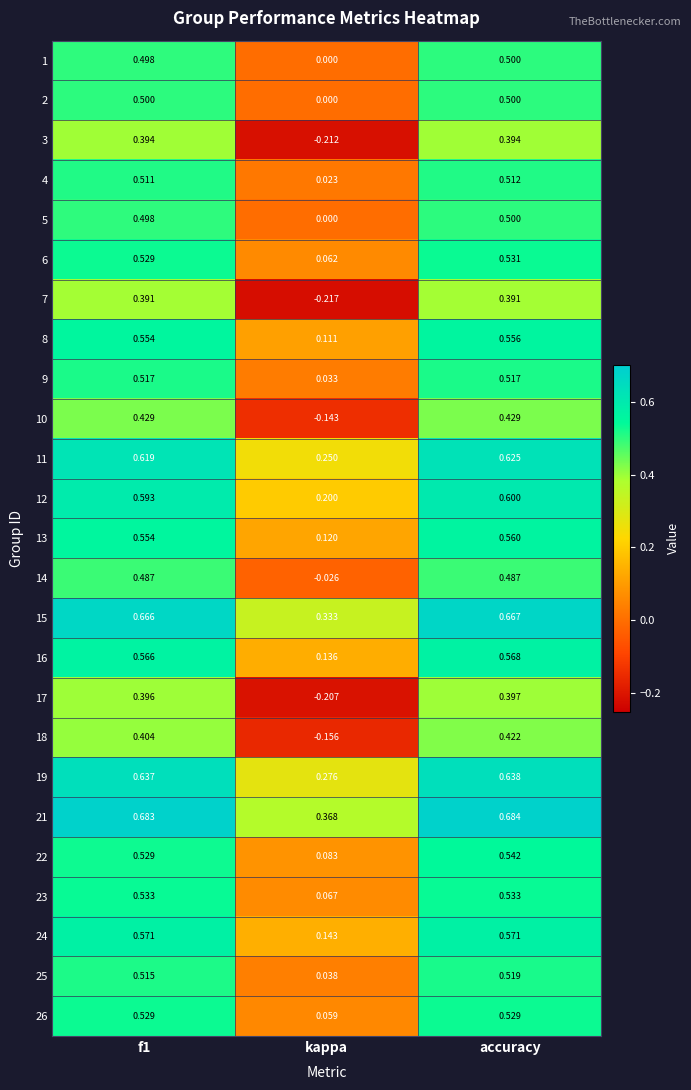

At which label is 10 closest to 0?

kappa